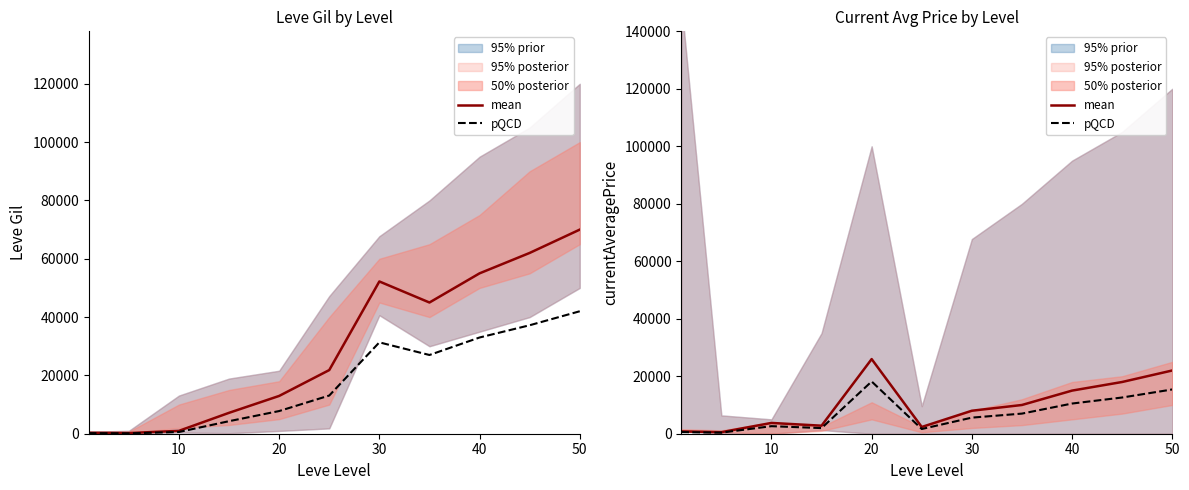

What is the minimum value shown in the chart?

373.8